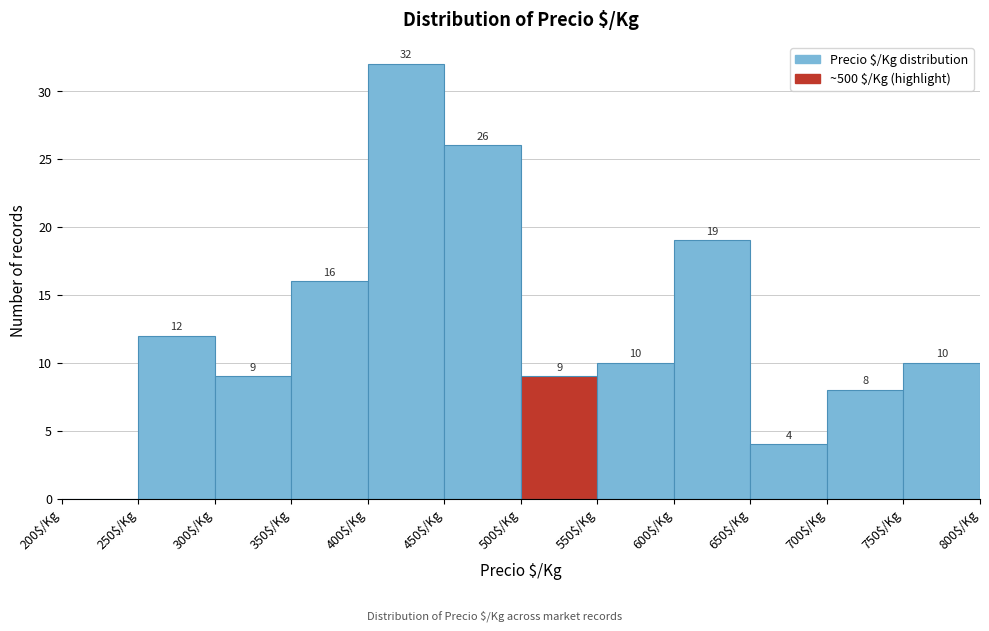

Which range on the x-axis has the tallest bar?

400 to 450